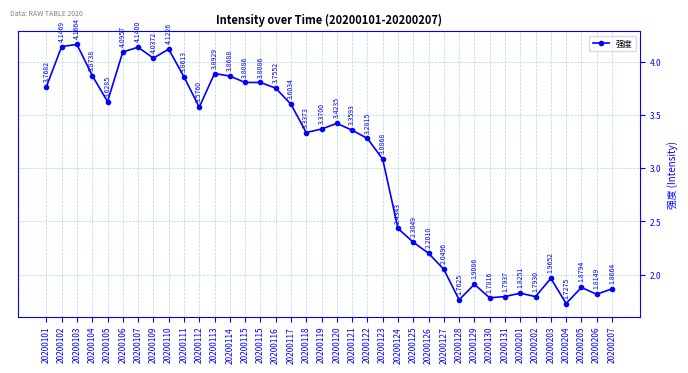

What is the sum of the values at 20200120 and 20200109?

7.5